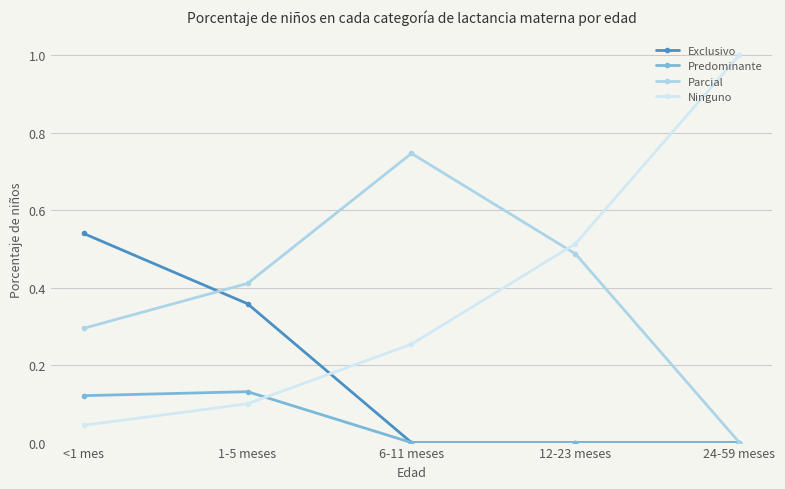

What is the label of the 1st point from the right?

24-59 meses